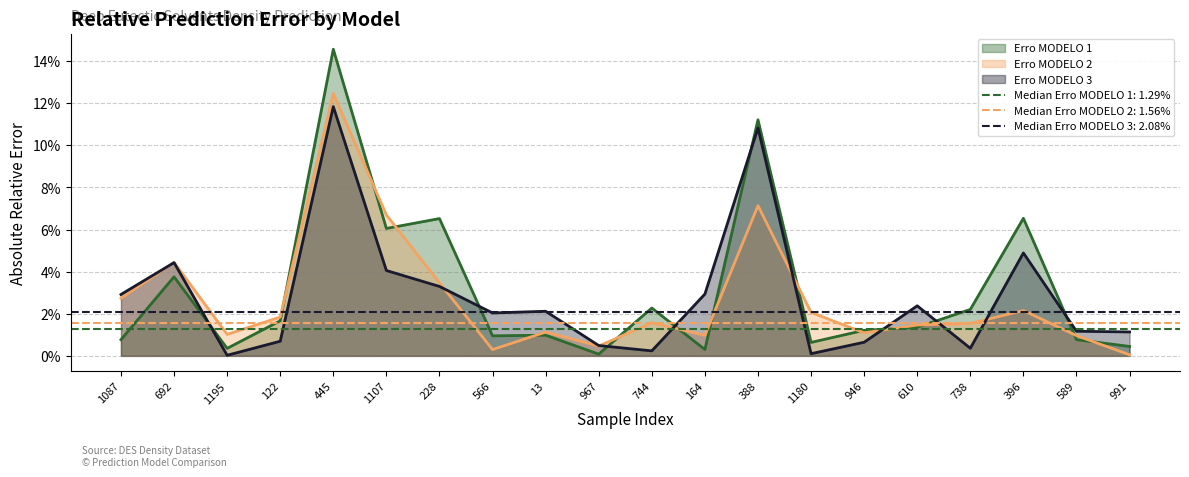

At which label does Erro MODELO 2 reach its peak?

445